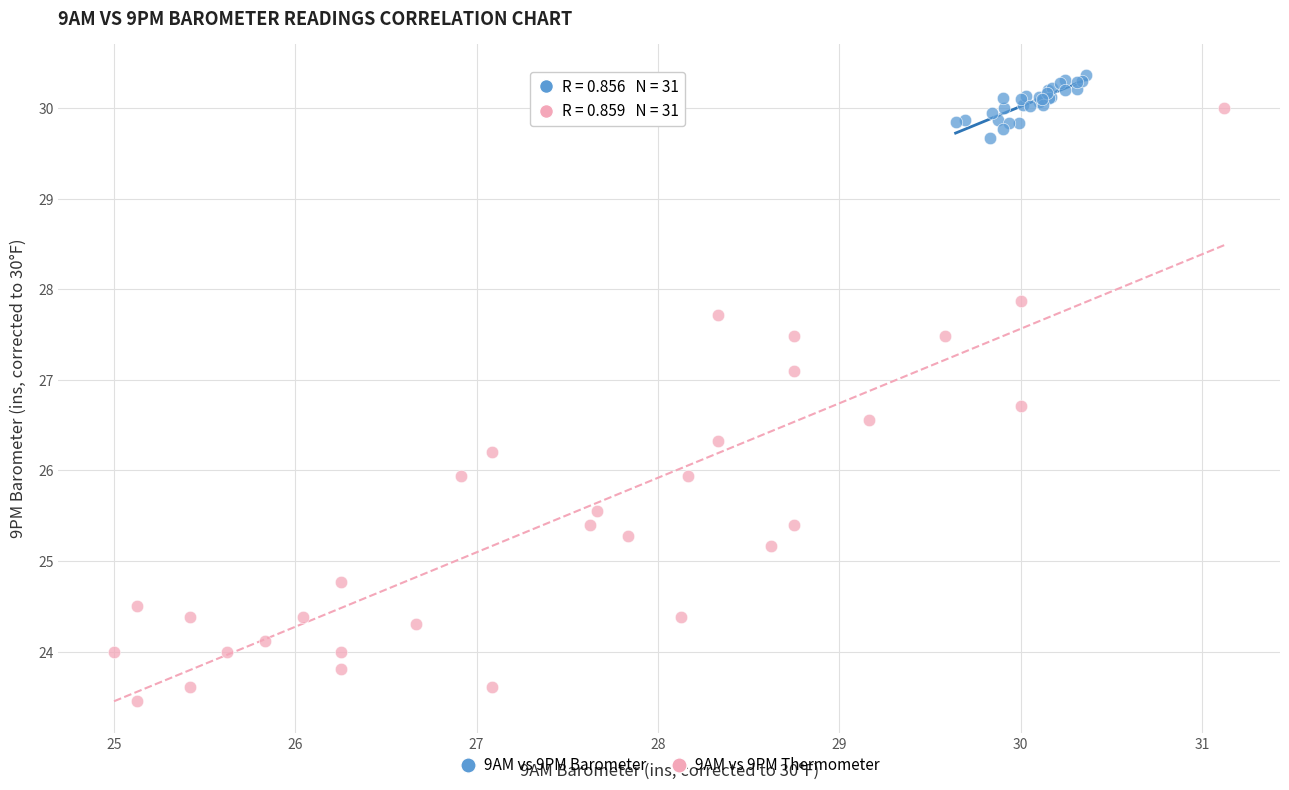

Which series reaches the maximum Y coordinate?

9AM vs 9PM Barometer